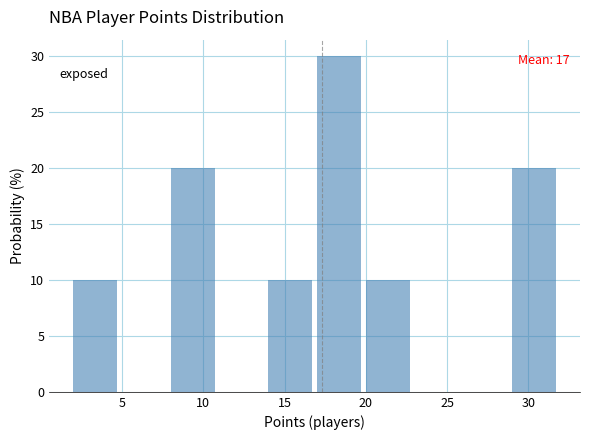

Which range on the x-axis has the tallest bar?

17 to 20